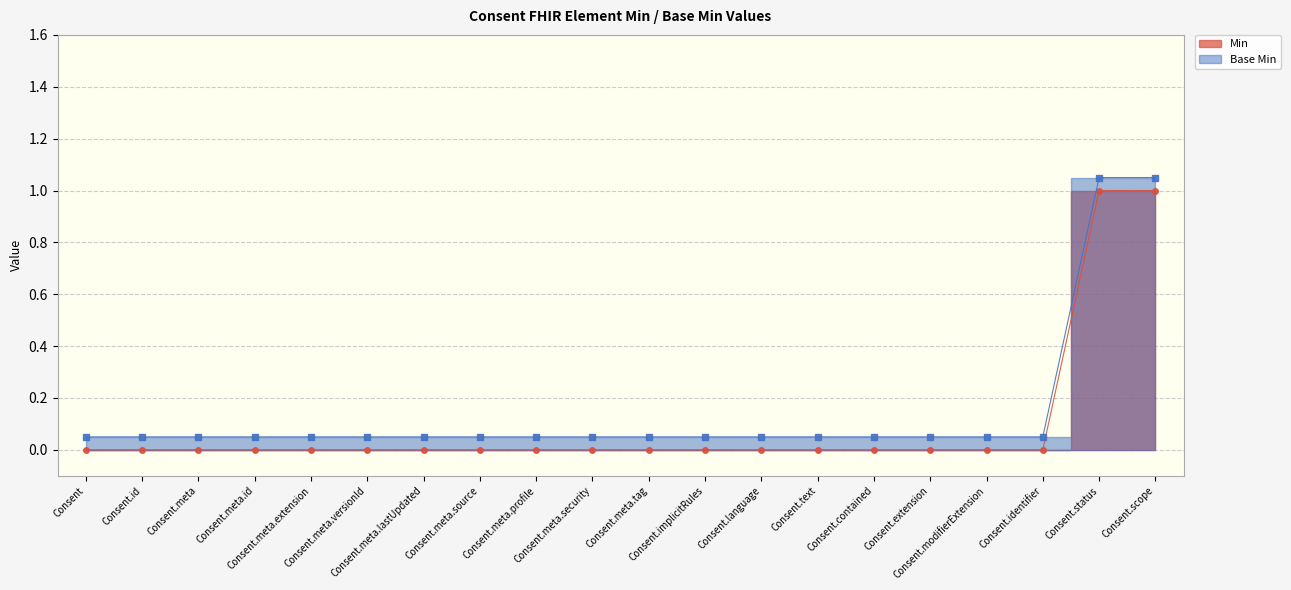

What is the maximum value shown in the chart?

1.1